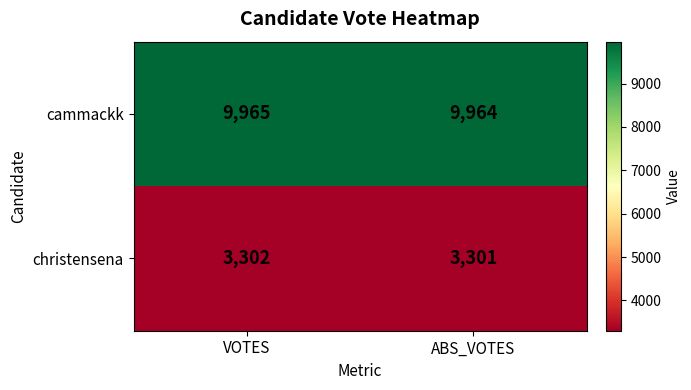

Which label corresponds to the largest value in the chart?

VOTES